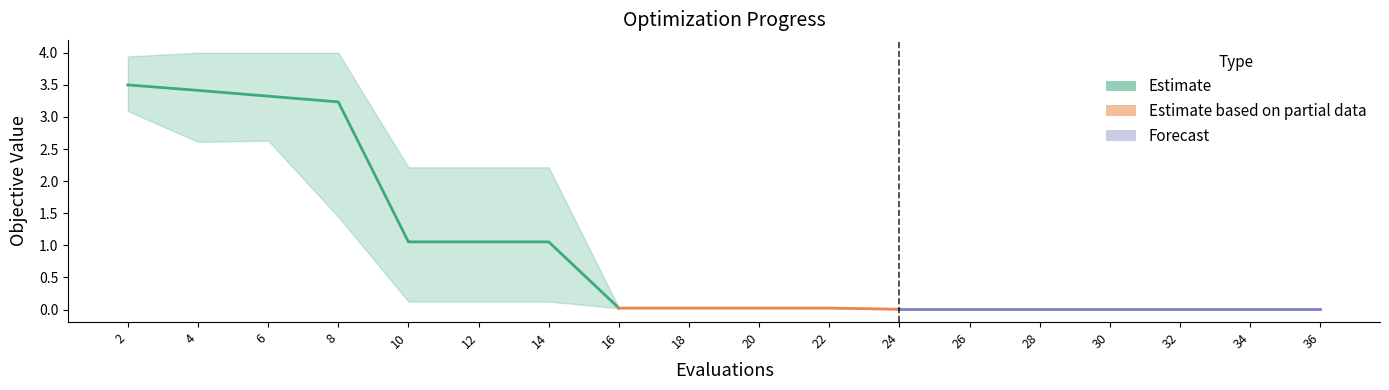

True or false: best and mean intersect in this chart.

False